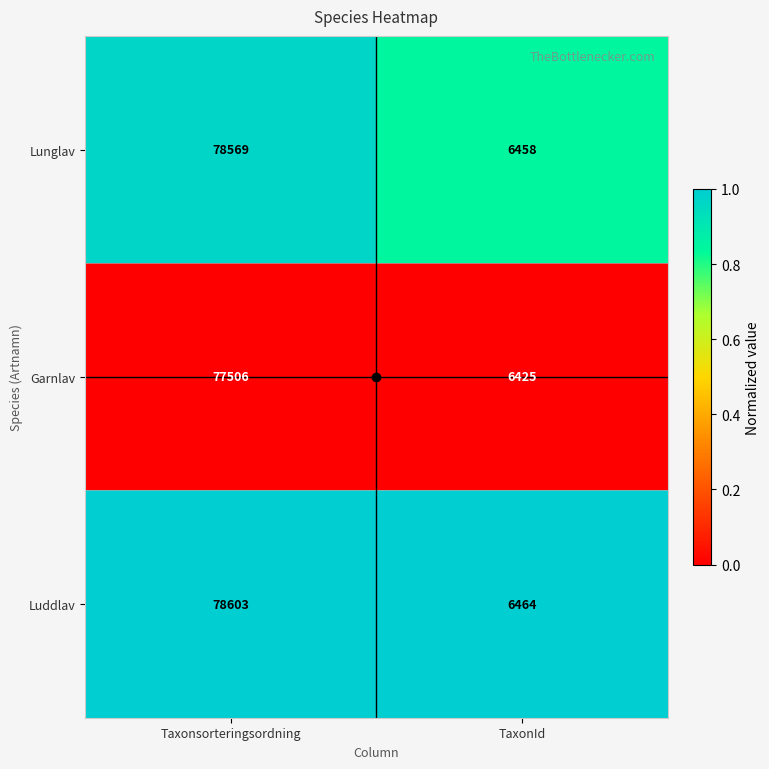

True or false: Garnlav has a value of 11370 at TaxonId.

False